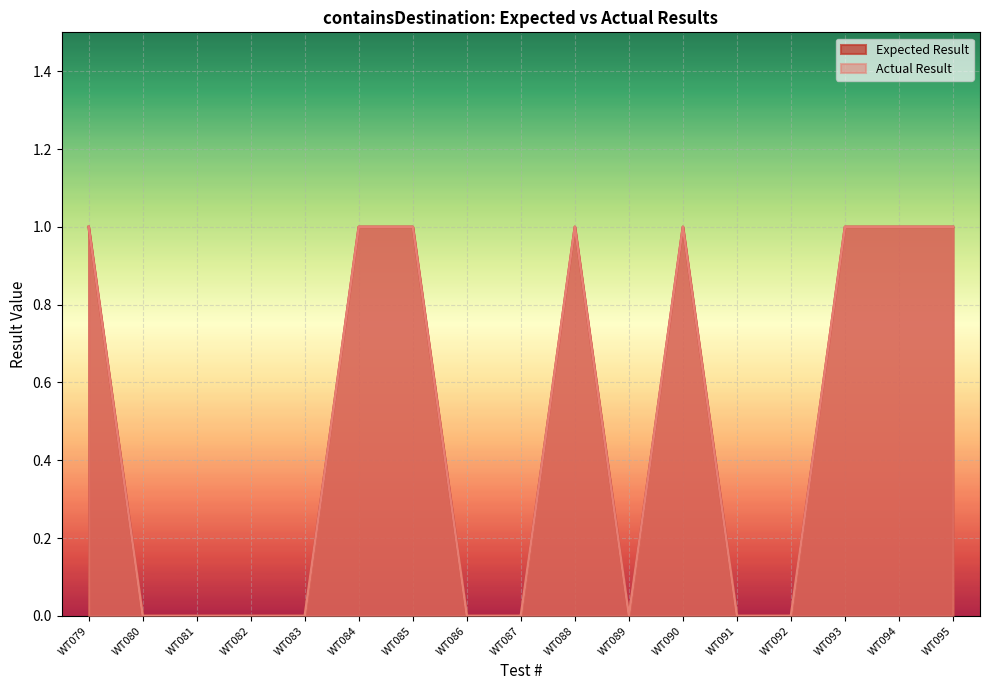

Is the value of Expected Result at WT082 greater than the value of Actual Result at WT094?

No